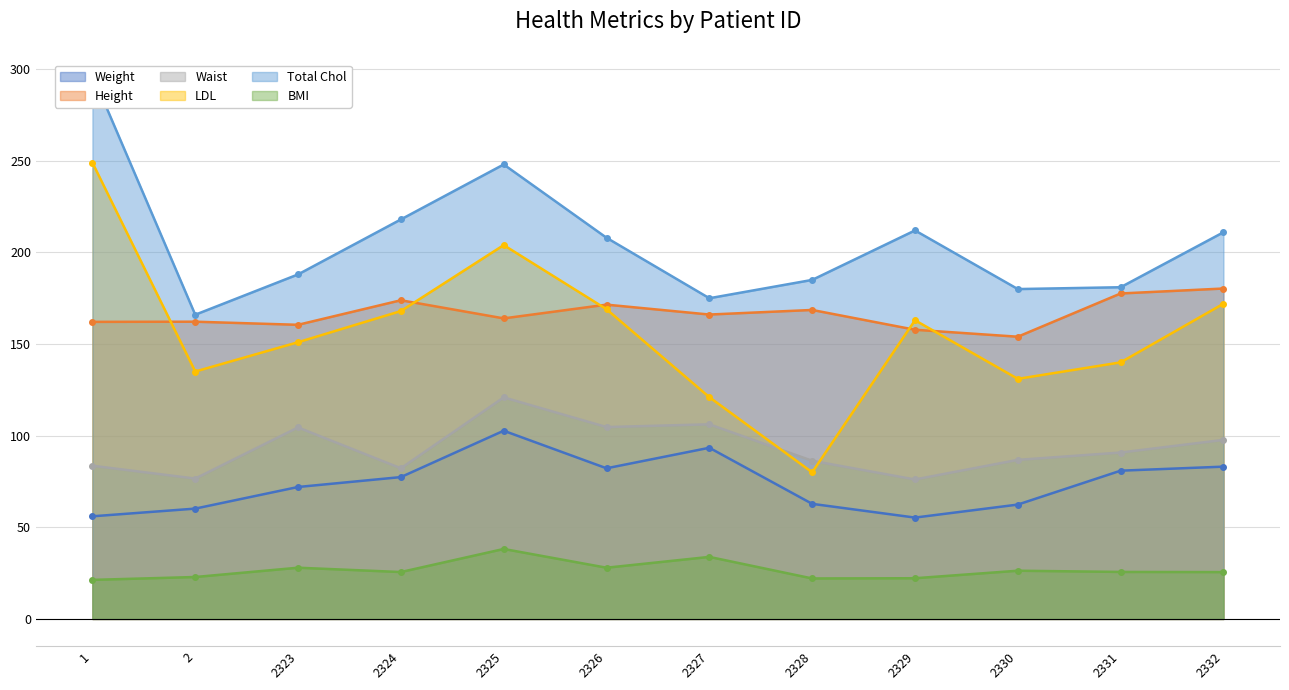

True or false: Weight and Total Chol cross at least once.

False